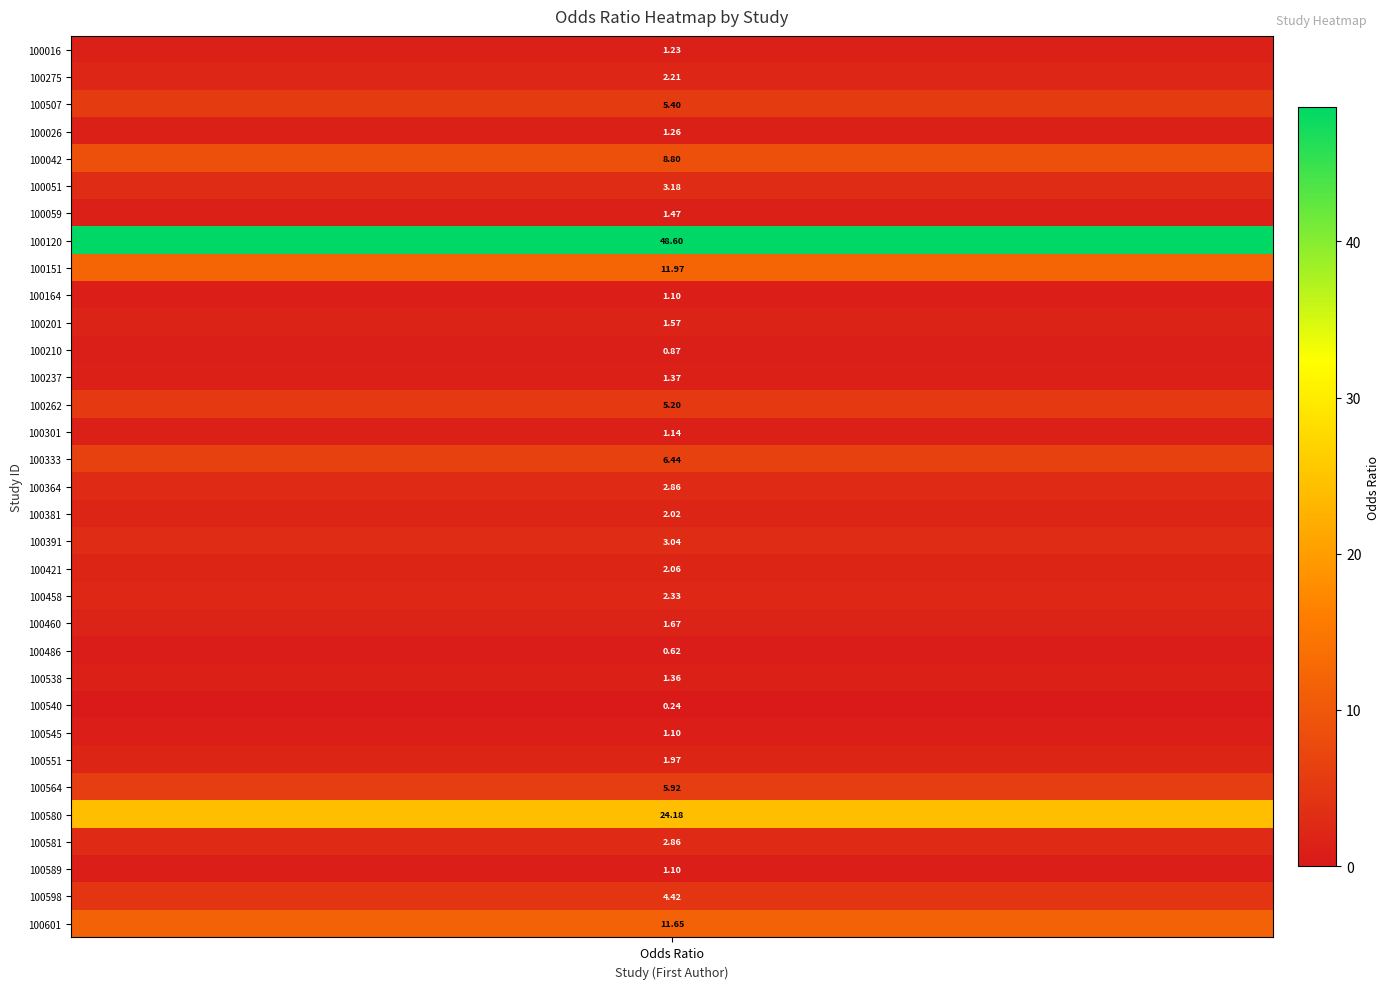

The value at 10 is 0.4. True or false?

False